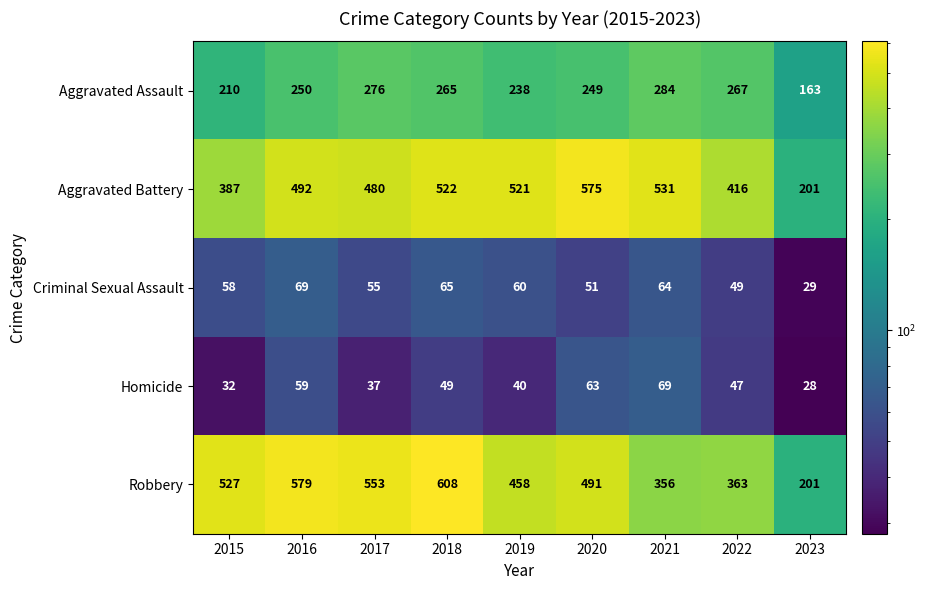

At which category is the sum across all series the highest?

2018